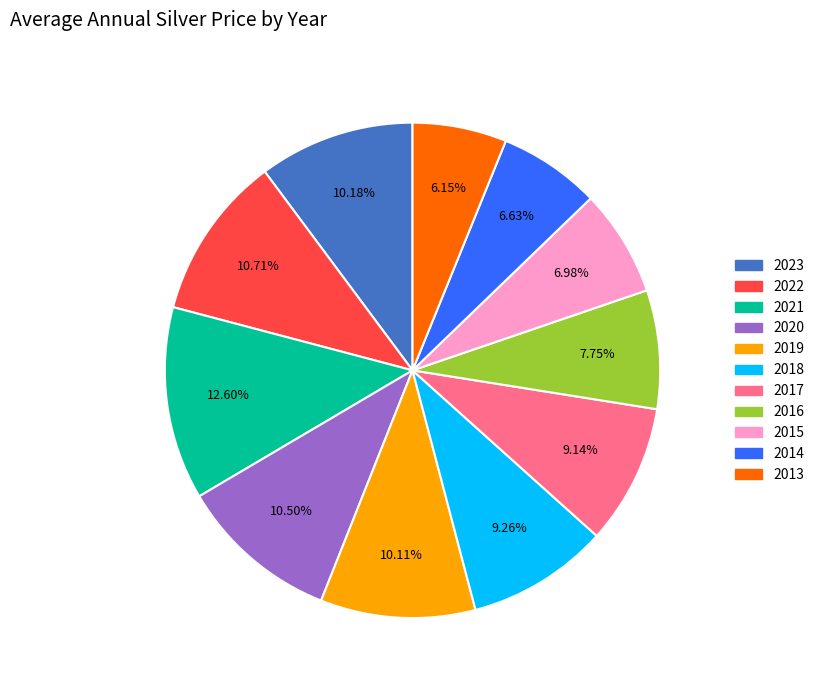

Approximately how many times larger is the value at 2019 compared to 2022?

0.9